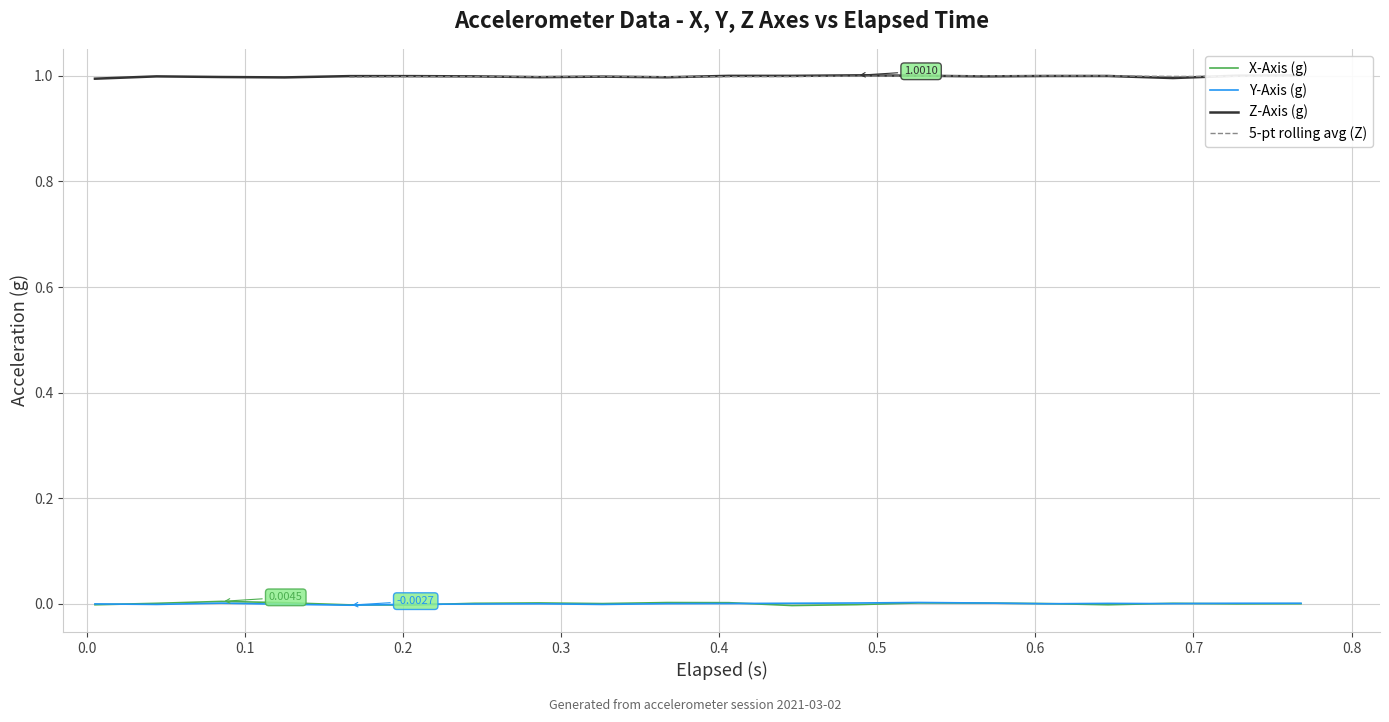

True or false: X-Axis (g) and Z-Axis (g) intersect in this chart.

False